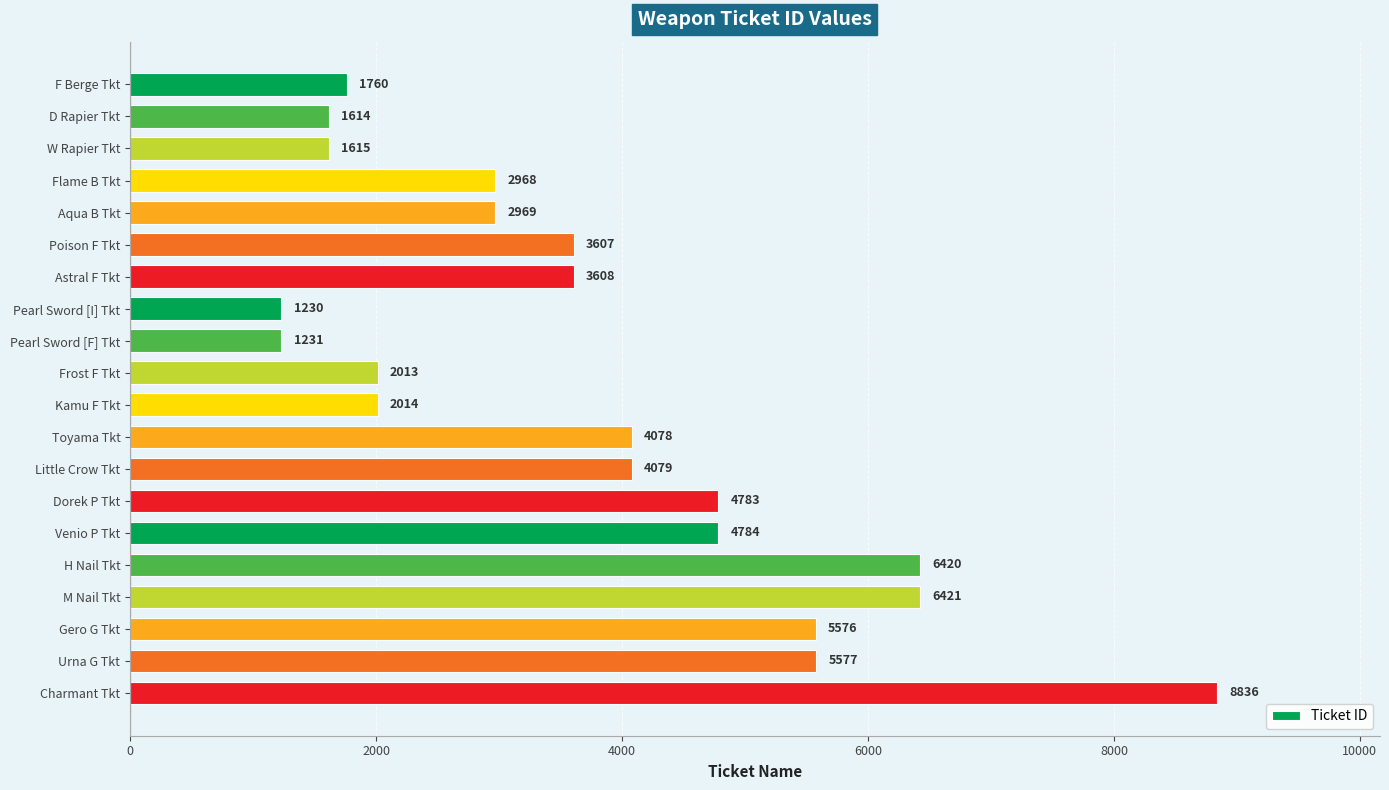

Does the chart contain stacked bars?

No